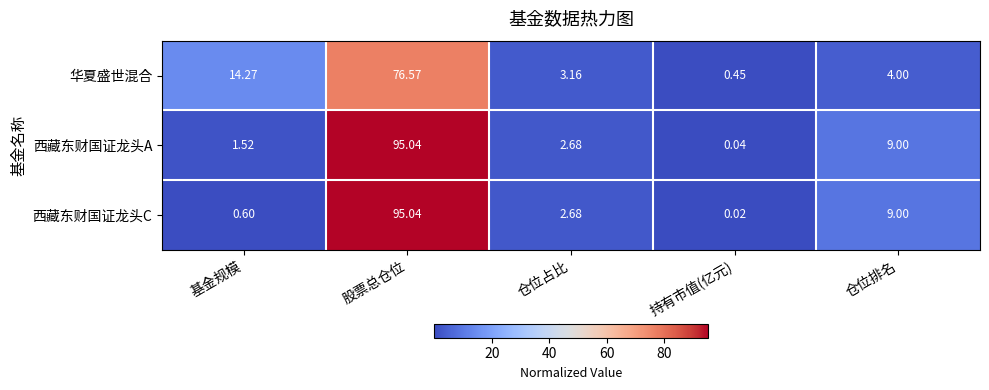

Rank the categories by 西藏东财国证龙头C value from lowest to highest.

持有市值(亿元), 基金规模, 仓位占比, 仓位排名, 股票总仓位